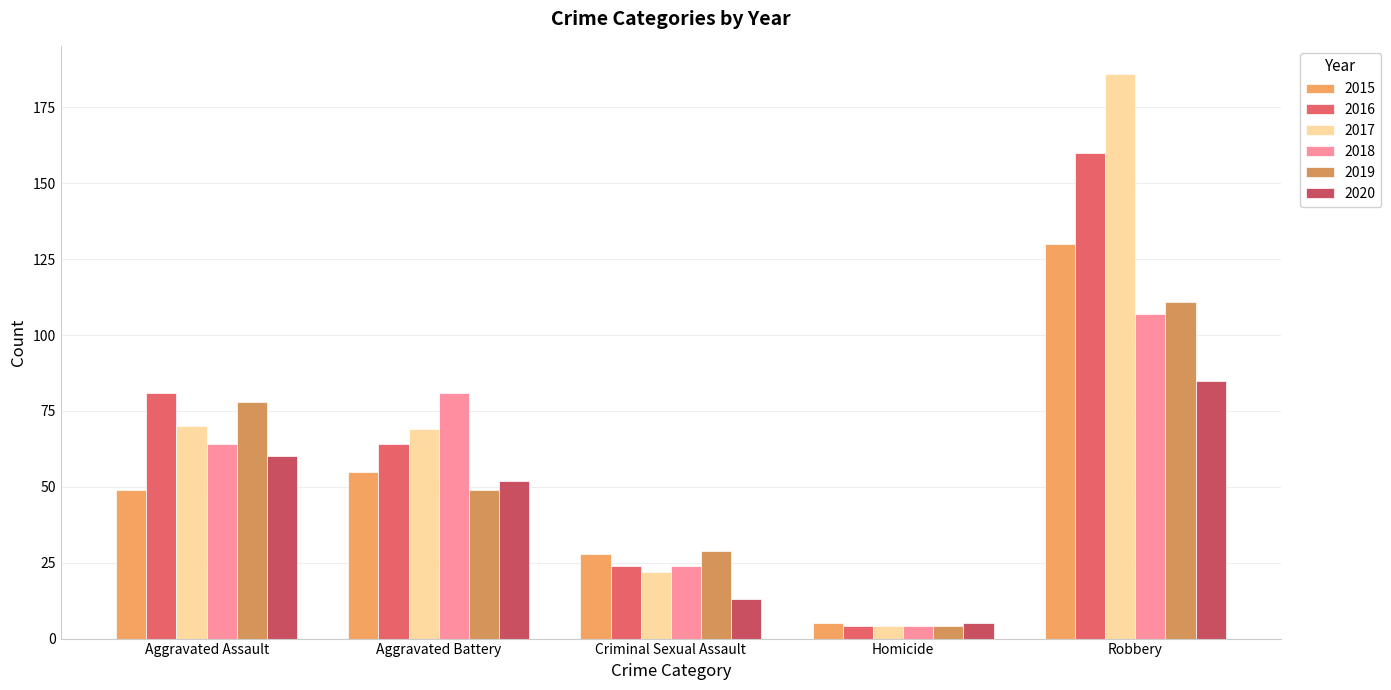

What position from the right is Robbery?

1